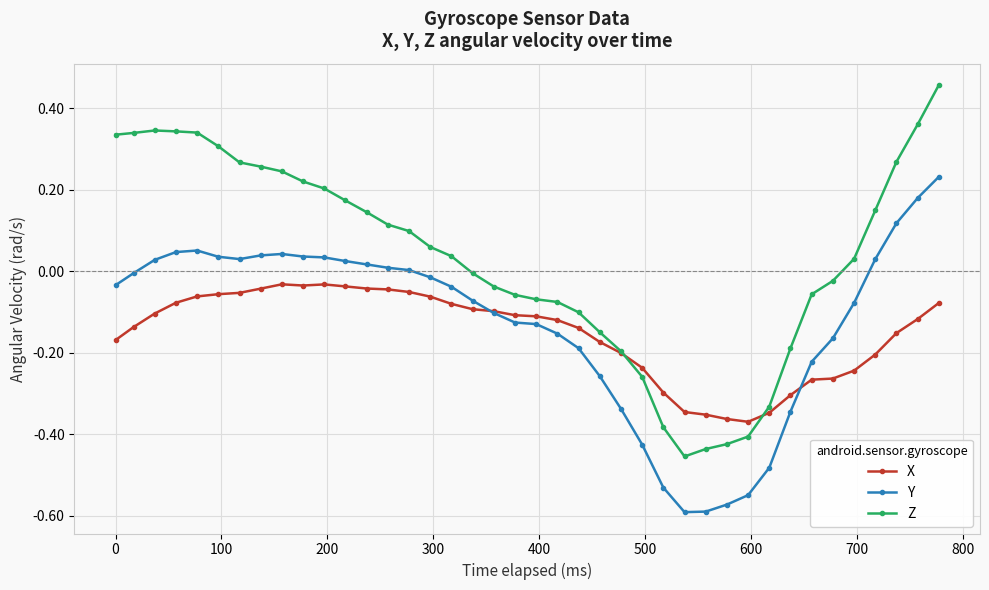

Which series has the largest total across all categories?

Z